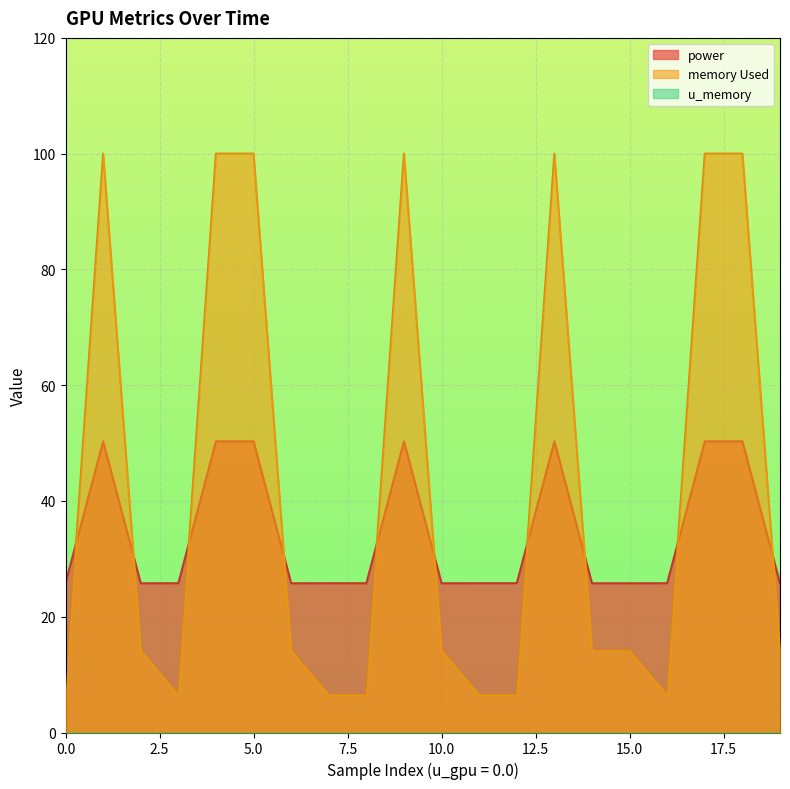

What is the greatest value displayed?

100.0